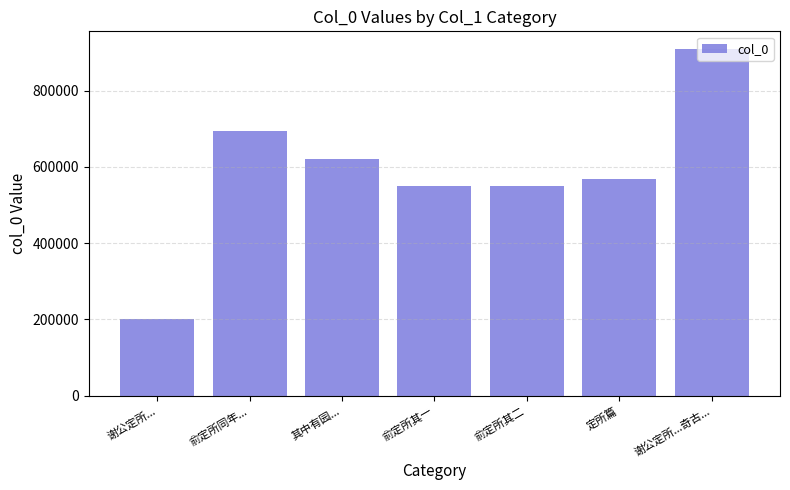

At which label does the data first exceed 567377?

俞定所同年...